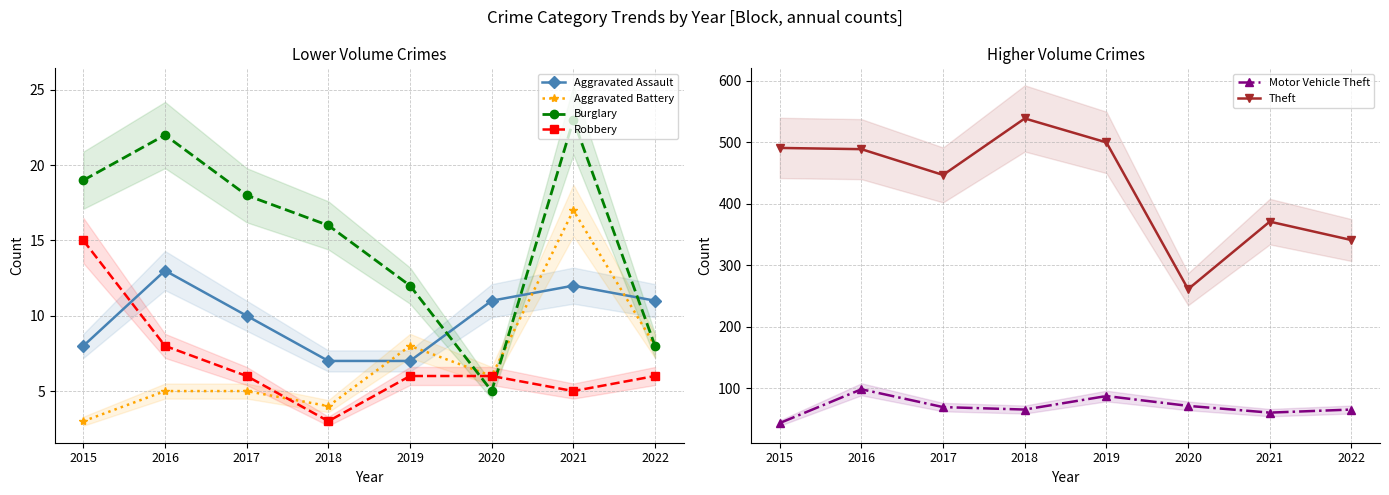

Rank the series by their maximum value, from highest to lowest.

Theft, Motor Vehicle Theft, Burglary, Aggravated Battery, Robbery, Aggravated Assault